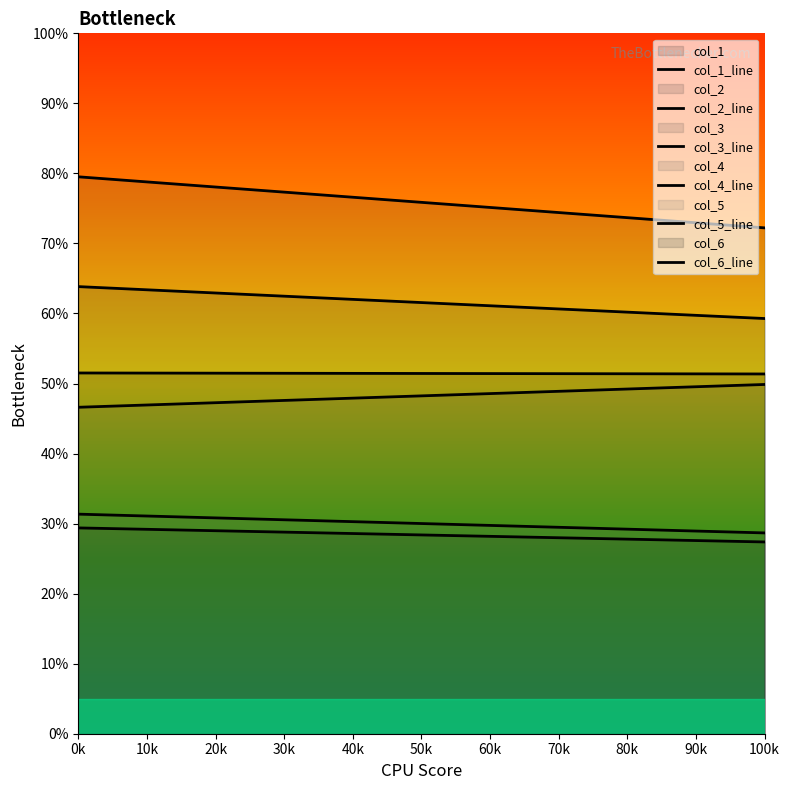

What position from the left is 0k?

1